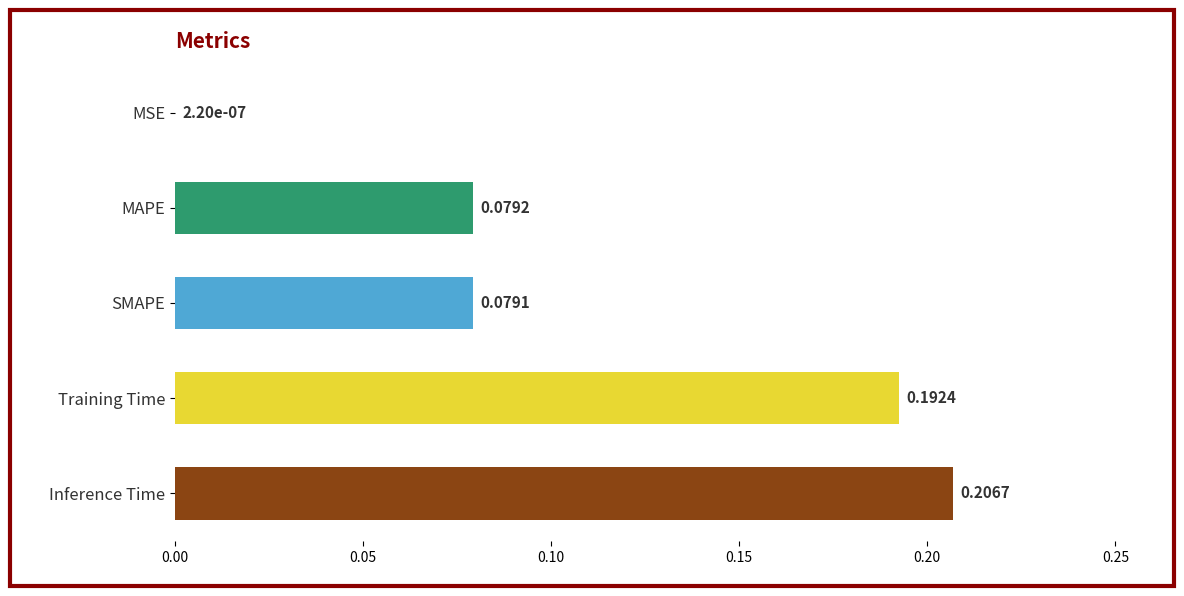

Are the bars grouped side by side (vs. stacked)?

No